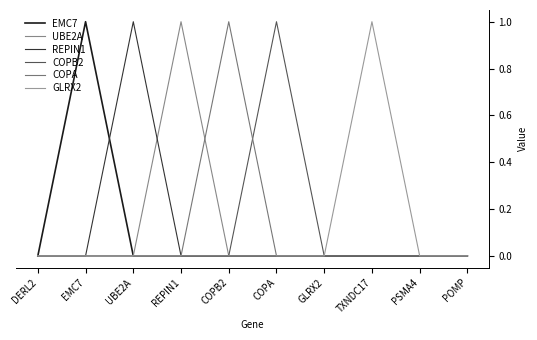

Reading left to right, extract all data points from this chart.

EMC7: DERL2=0	EMC7=1	UBE2A=0	REPIN1=0	COPB2=0	COPA=0	GLRX2=0	TXNDC17=0	PSMA4=0	POMP=0
UBE2A: DERL2=0	EMC7=0	UBE2A=0	REPIN1=1	COPB2=0	COPA=0	GLRX2=0	TXNDC17=0	PSMA4=0	POMP=0
REPIN1: DERL2=0	EMC7=0	UBE2A=1	REPIN1=0	COPB2=0	COPA=0	GLRX2=0	TXNDC17=0	PSMA4=0	POMP=0
COPB2: DERL2=0	EMC7=0	UBE2A=0	REPIN1=0	COPB2=0	COPA=1	GLRX2=0	TXNDC17=0	PSMA4=0	POMP=0
COPA: DERL2=0	EMC7=0	UBE2A=0	REPIN1=0	COPB2=1	COPA=0	GLRX2=0	TXNDC17=0	PSMA4=0	POMP=0
GLRX2: DERL2=0	EMC7=0	UBE2A=0	REPIN1=0	COPB2=0	COPA=0	GLRX2=0	TXNDC17=1	PSMA4=0	POMP=0